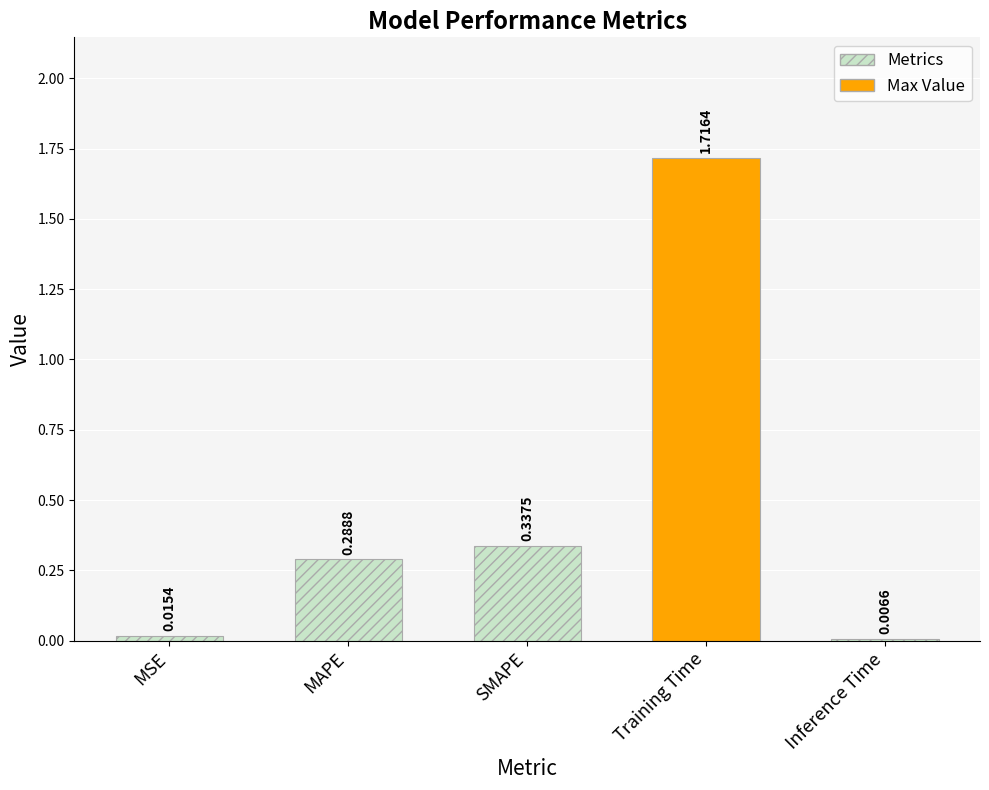

What is the label of the 2nd bar from the left?

MAPE